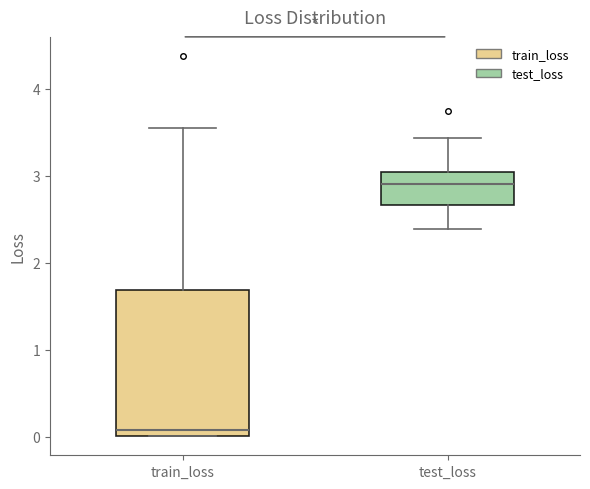

Reading left to right, read every box against the y-axis: the position of its median line, the range the box covers, and the ends of its whiskers. The values are not printed on the chart, so give them approximately, as read against the axis.

train_loss: median 0.1, box 0.0 to 1.7, whiskers 0.0 to 3.6
test_loss: median 2.9, box 2.7 to 3.0, whiskers 2.4 to 3.4